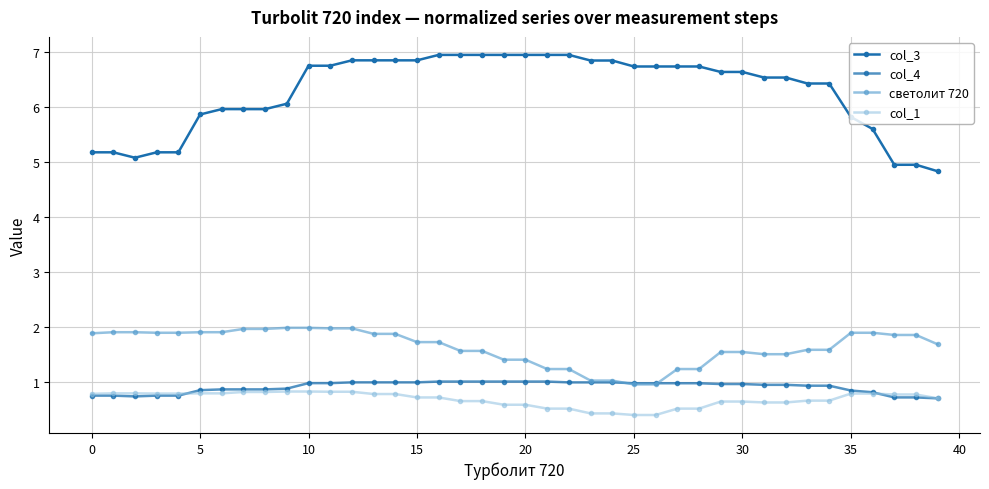

Count the number of data series in this chart.

4